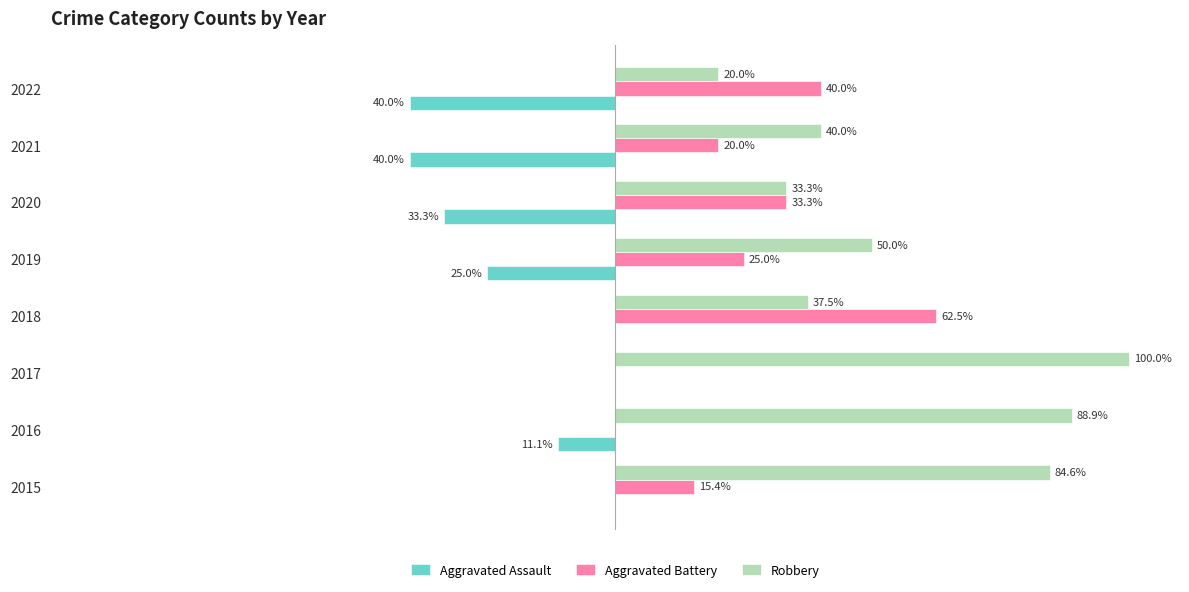

Which series changed the most between 2016 and 2020?

Robbery